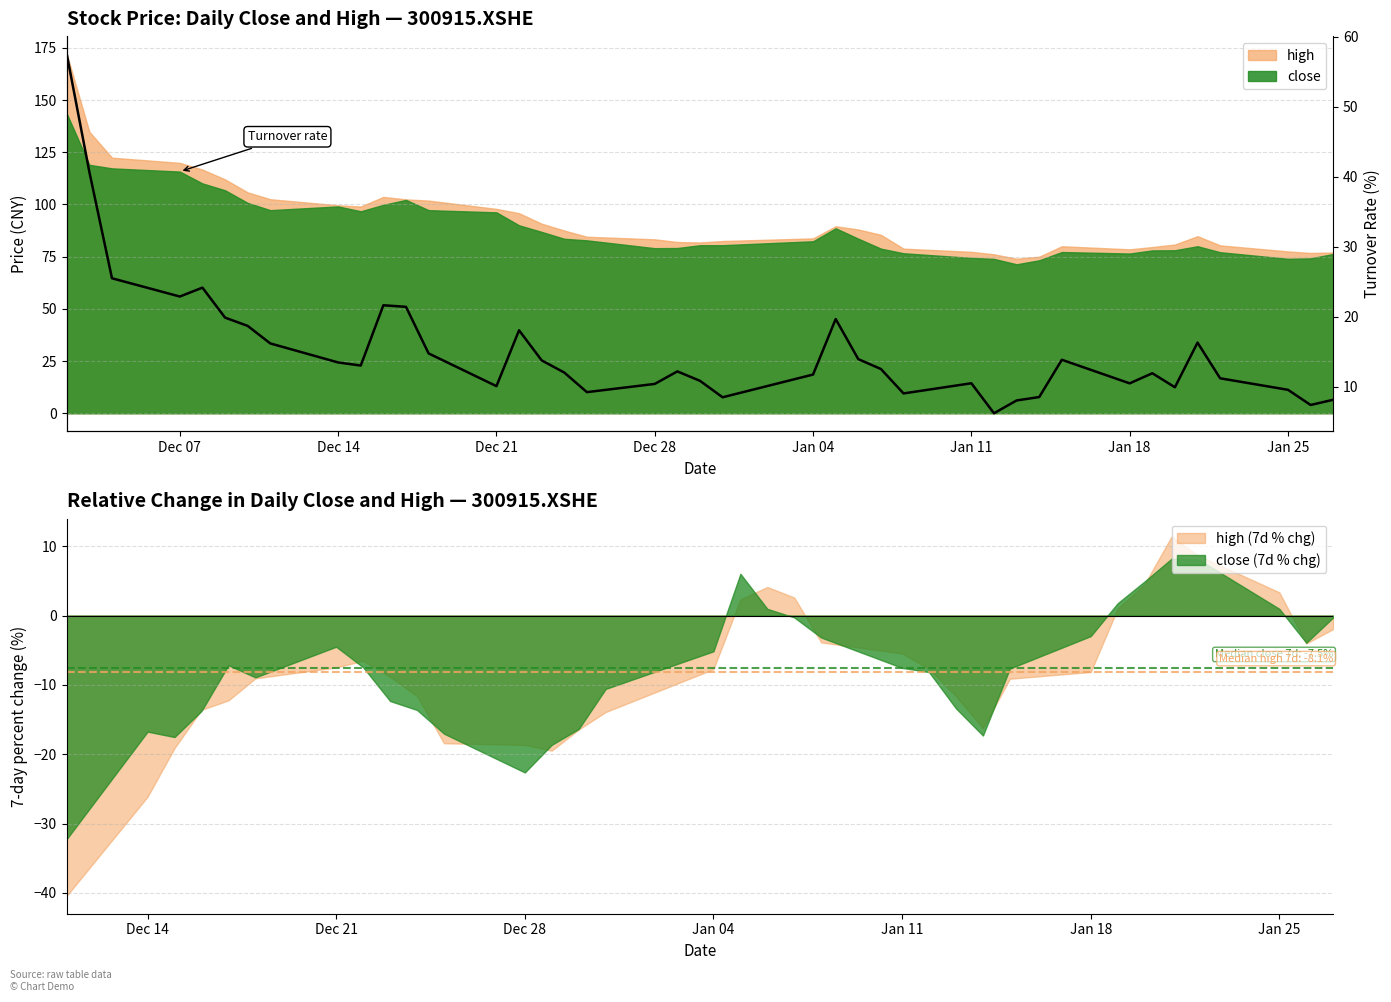

Is it true that the value at Jan 04 is 39.7?

False